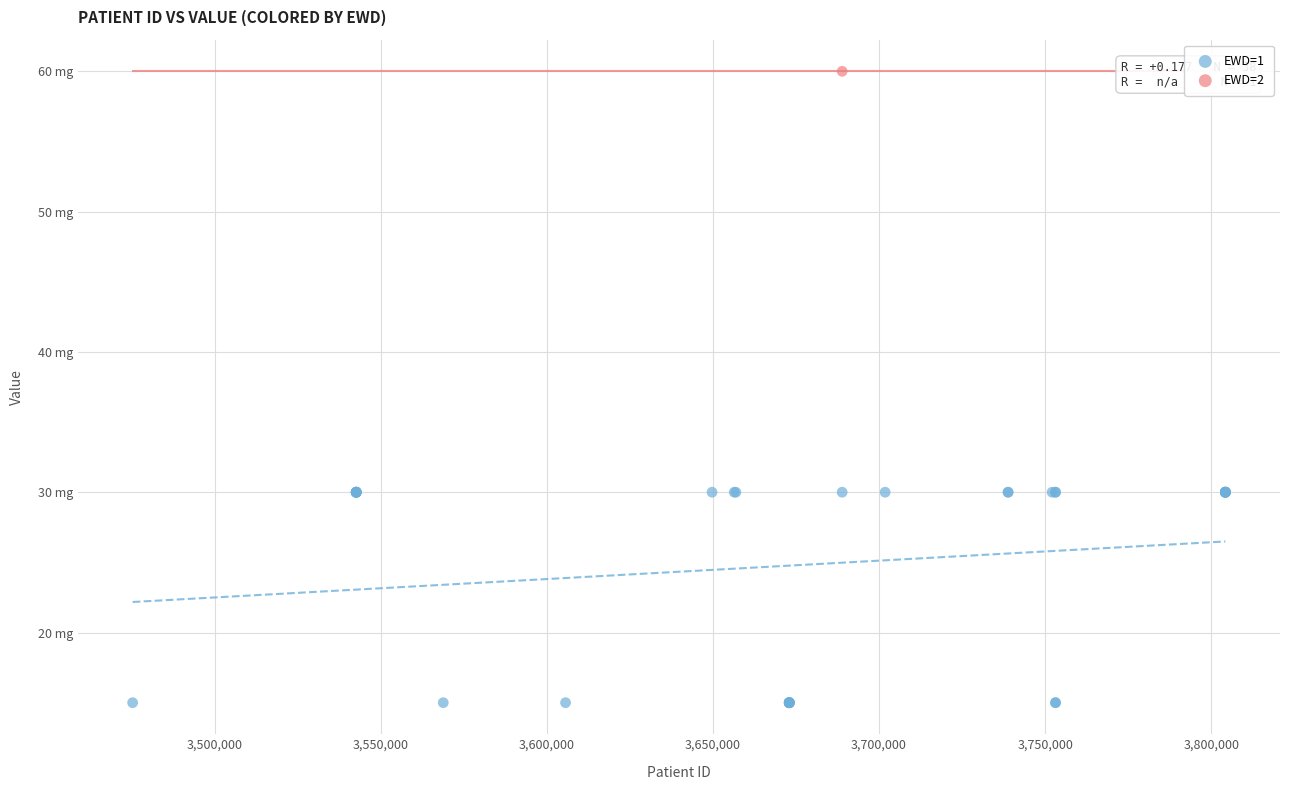

What are all the series names shown in the legend?

EWD=1, EWD=2